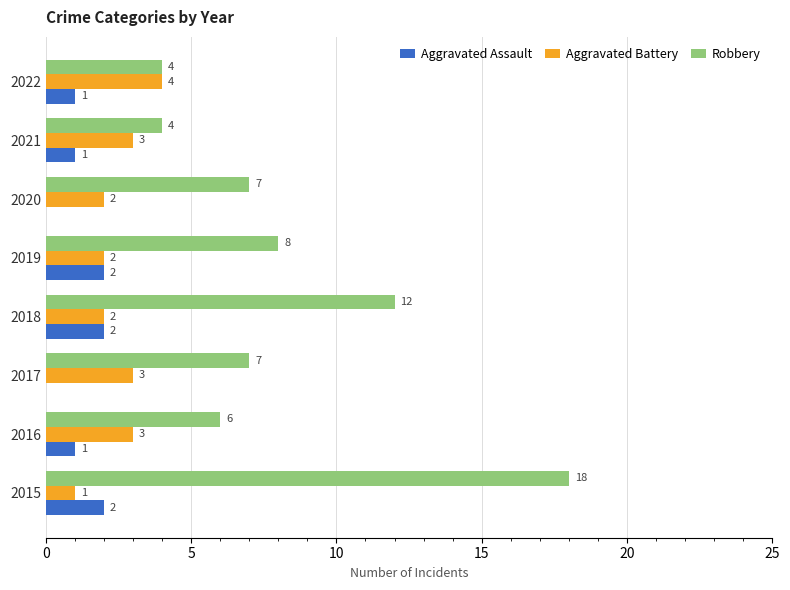

Which series has the largest total across all categories?

Robbery